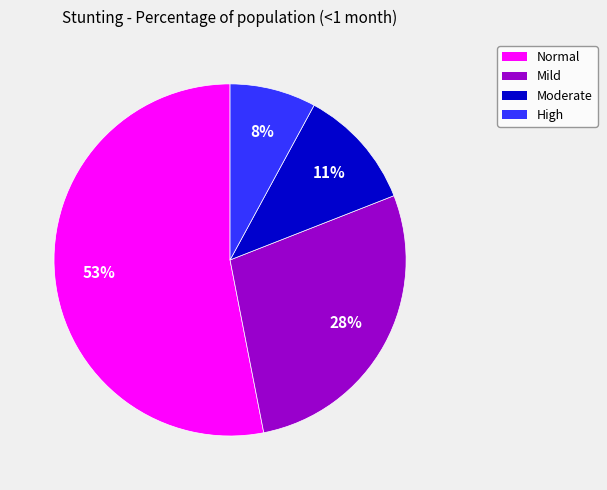

Is there any slice that represents more than half of the pie?

Yes